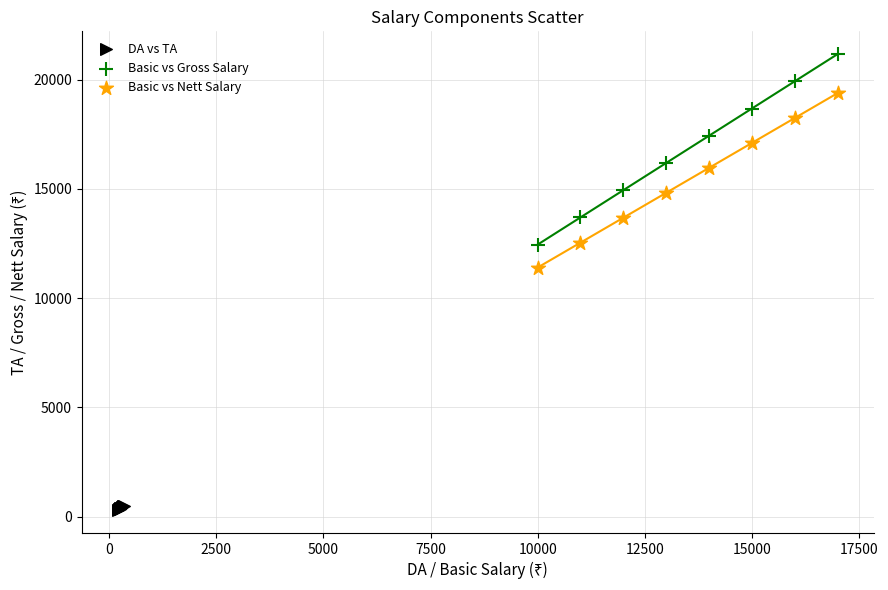

Which series contains the highest Y value?

Basic vs Gross Salary